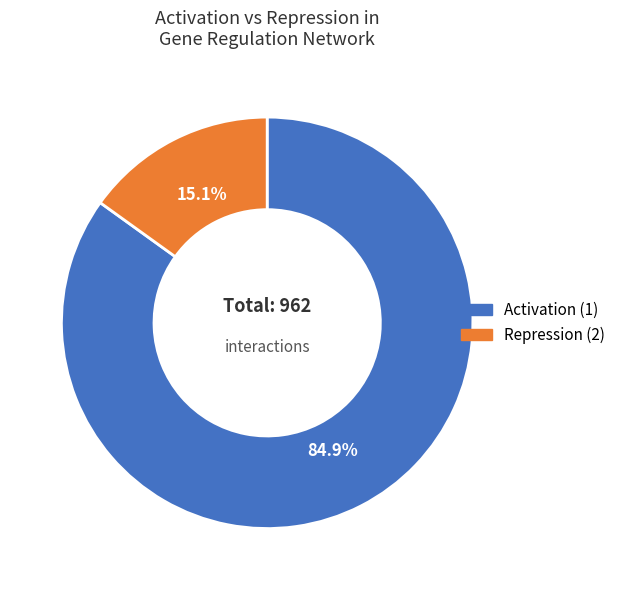

Which slice is the smallest?

Repression (2)